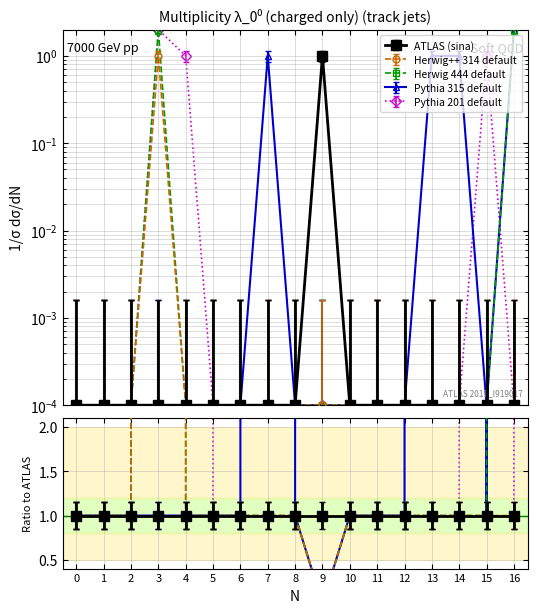

What are all the series names shown in the legend?

sina, 314, 444, 315, 201